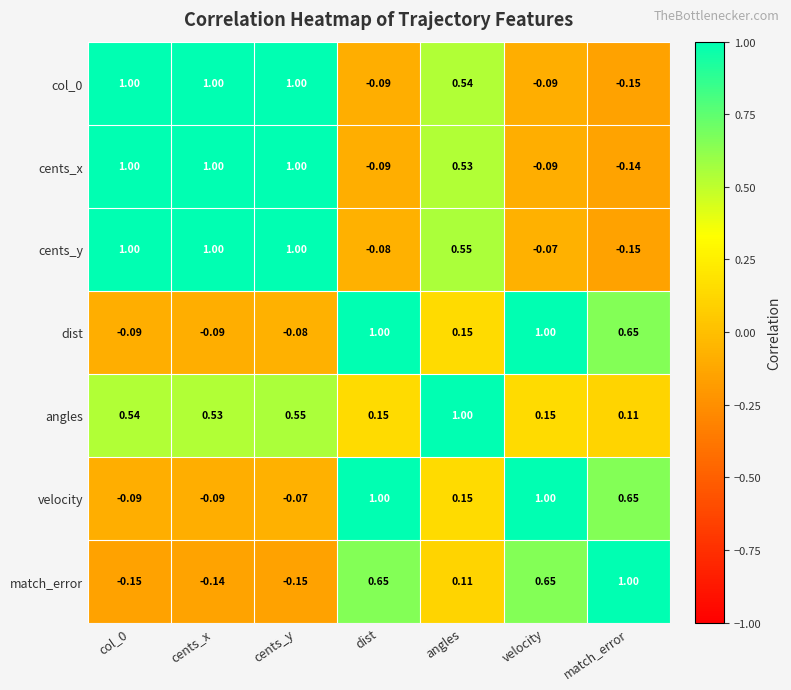

At which category is the sum across all series the highest?

cents_y